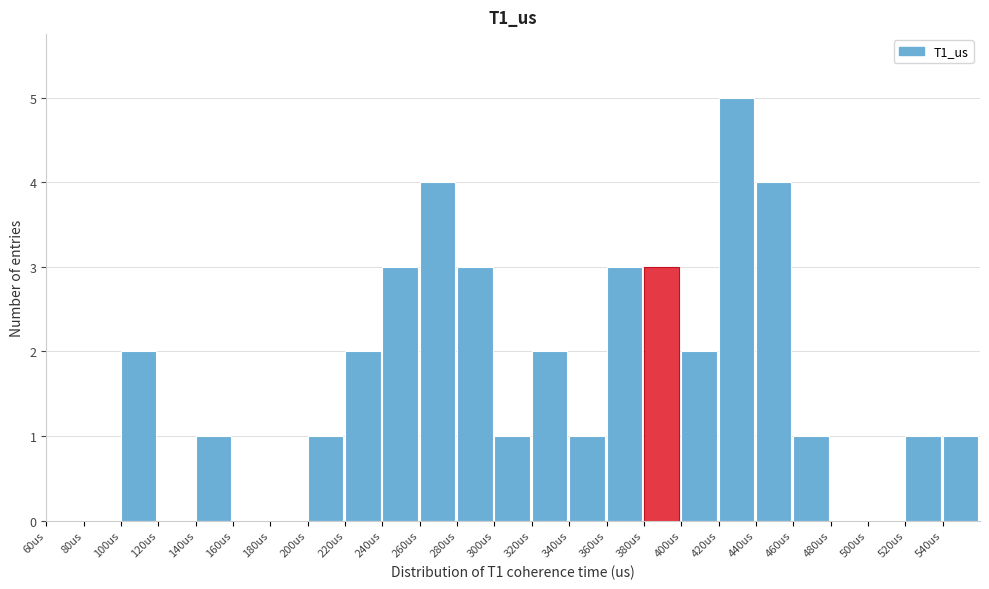

Over which range of the x-axis is the bar tallest?

420 to 440